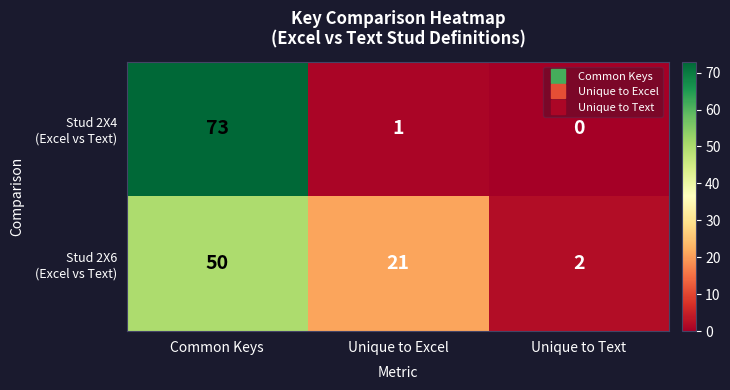

Count the number of data series in this chart.

2